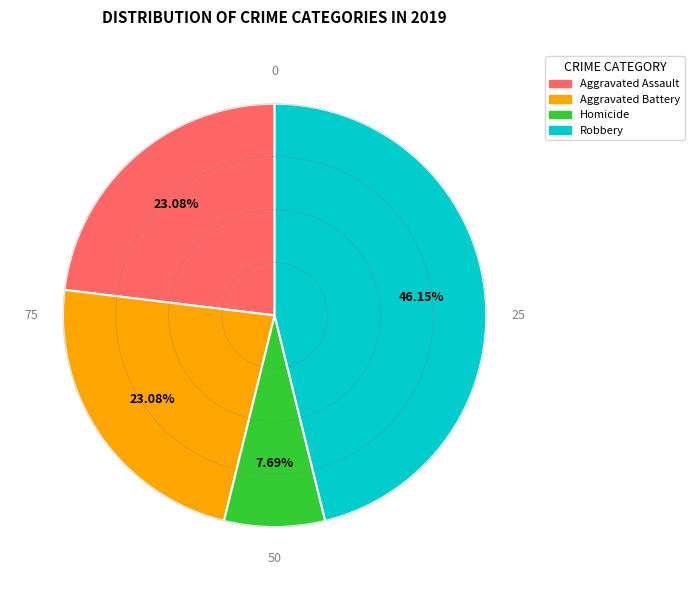

To the nearest percent, what is the average slice percentage?

25%